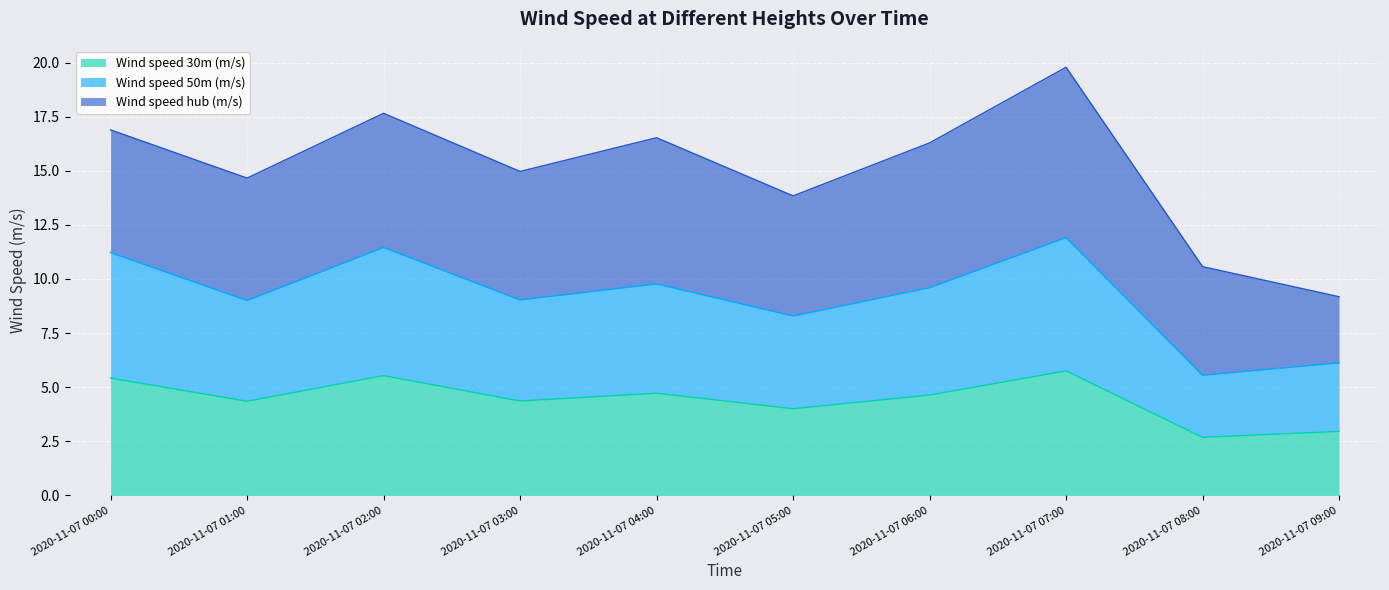

True or false: Wind speed 30m (m/s) has a value of 4.4 at 2020-11-07 01:00.

True